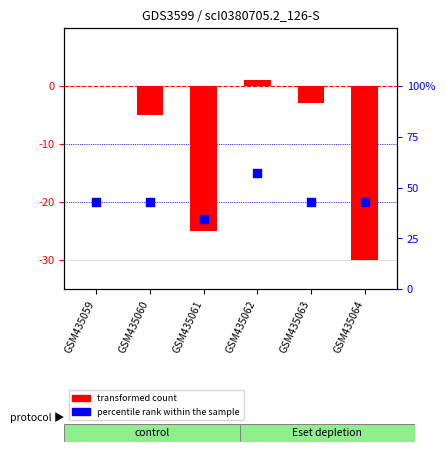

Which series contains the lowest Y value?

transformed count